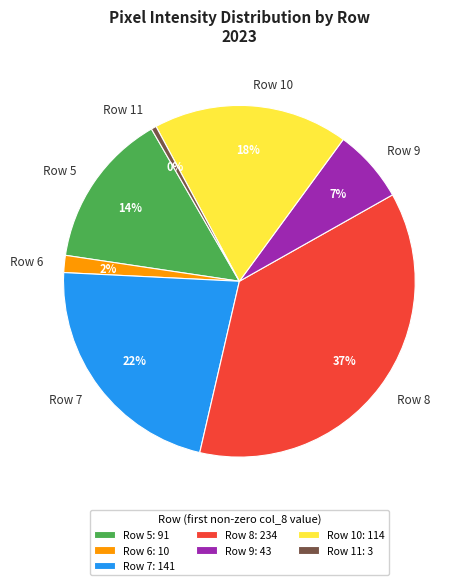

Which has a higher value, Row 7 or Row 8?

Row 8